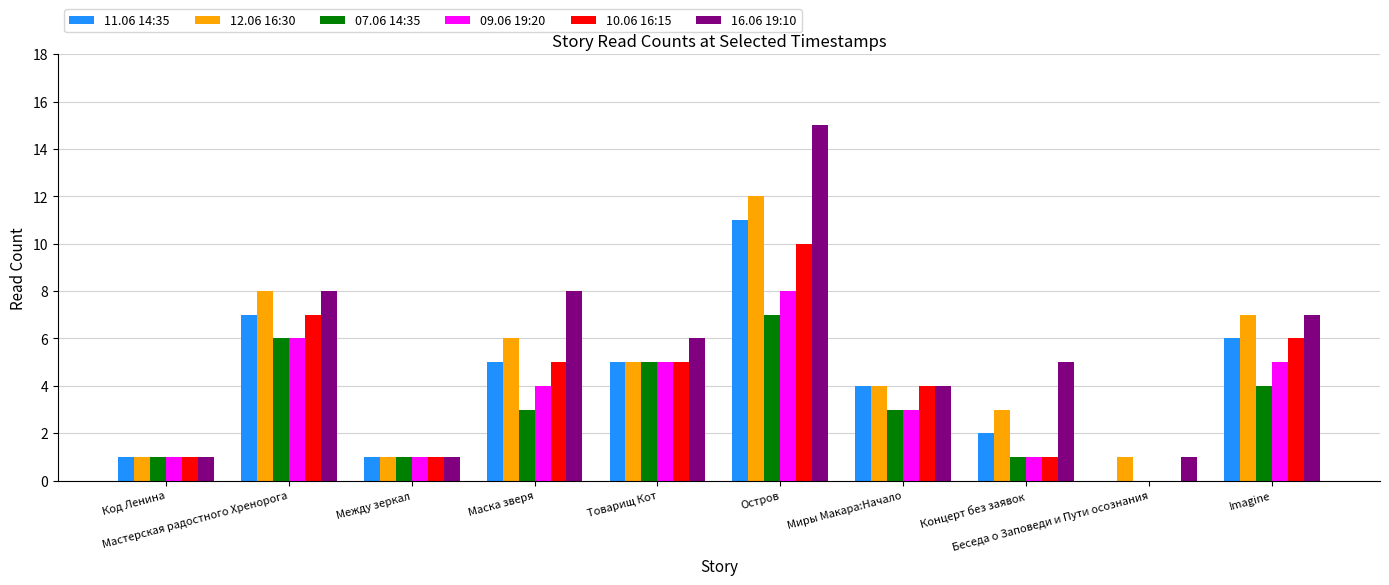

Which series has the largest total across all categories?

16.06 19:10